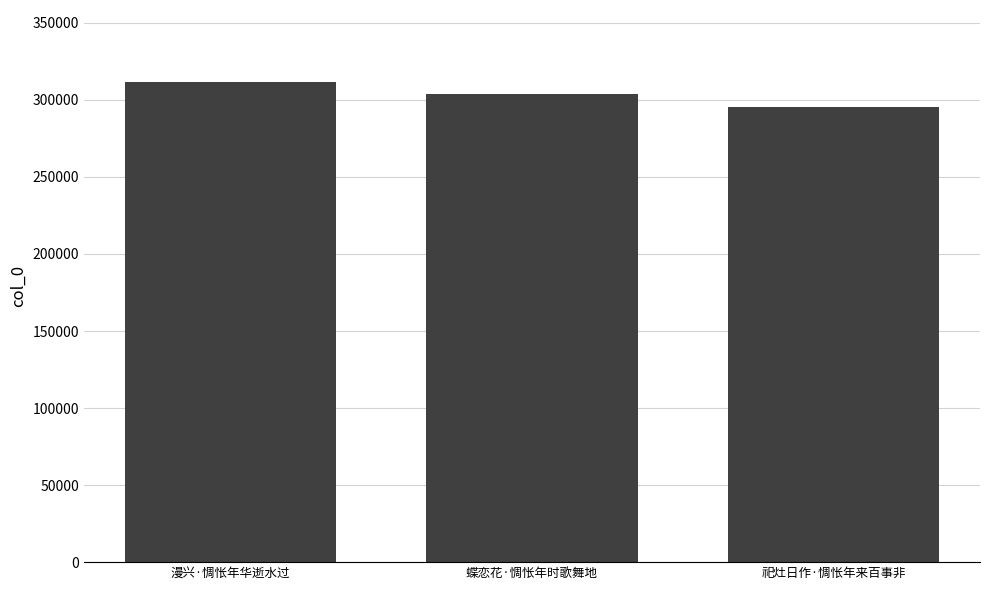

Reading right to left, list all the values displayed in this chart.

祀灶日作·惆怅年来百事非=295307	蝶恋花·惆怅年时歌舞地=303762	漫兴·惆怅年华逝水过=311603